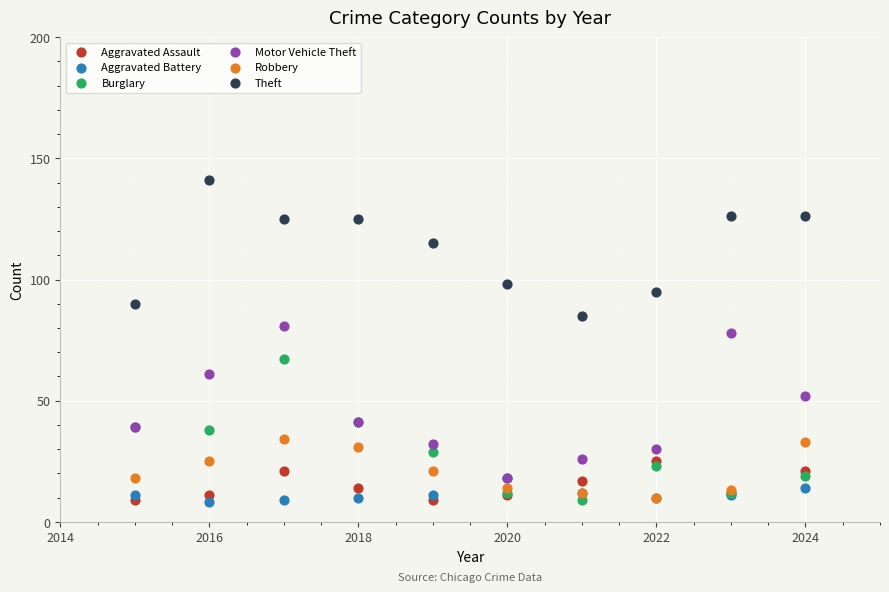

Across all series, what Y value is closest to 74?

78